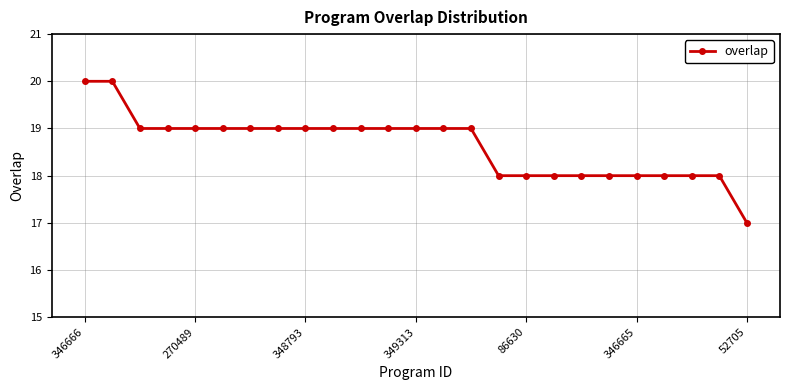

What is the value of the 15th point from the left?

19